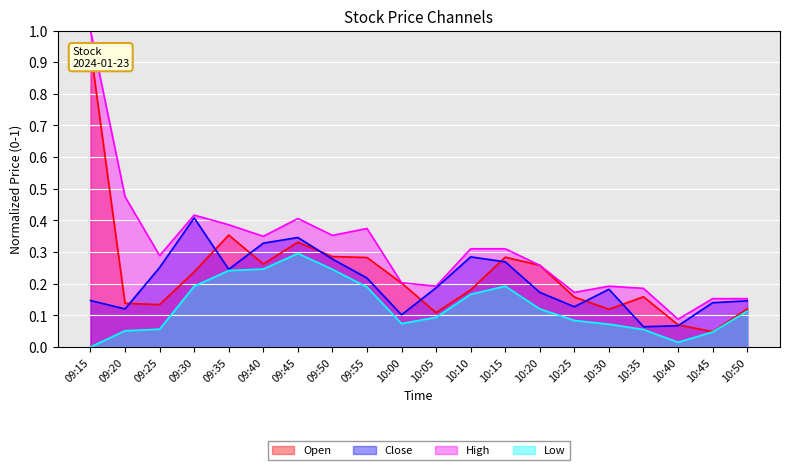

At which label does Low reach its peak?

09:45